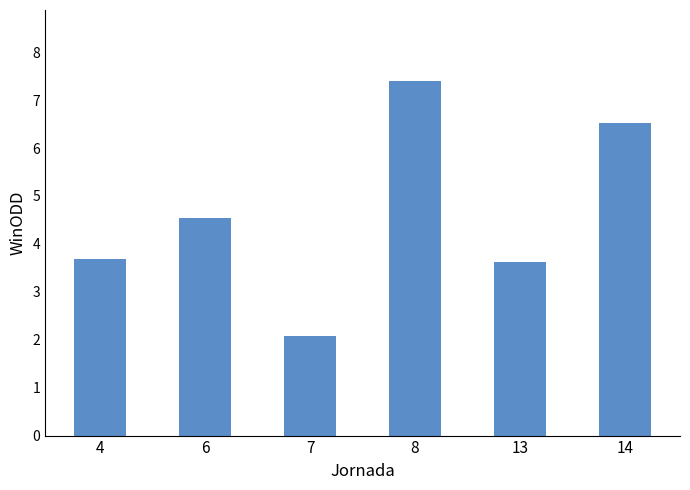

What is the change in value from 4 to 14?

+2.8